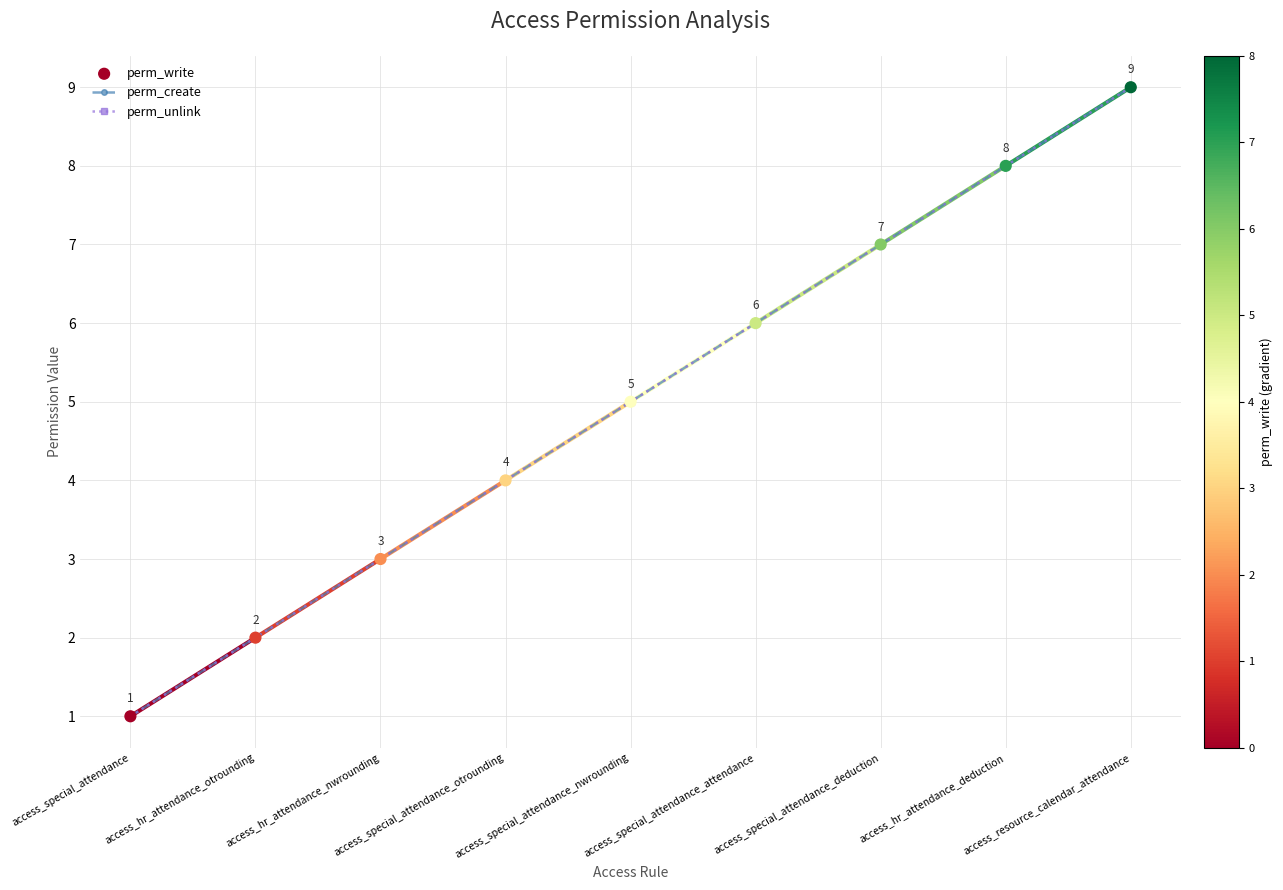

Is this an area chart (filled region under the line)?

No